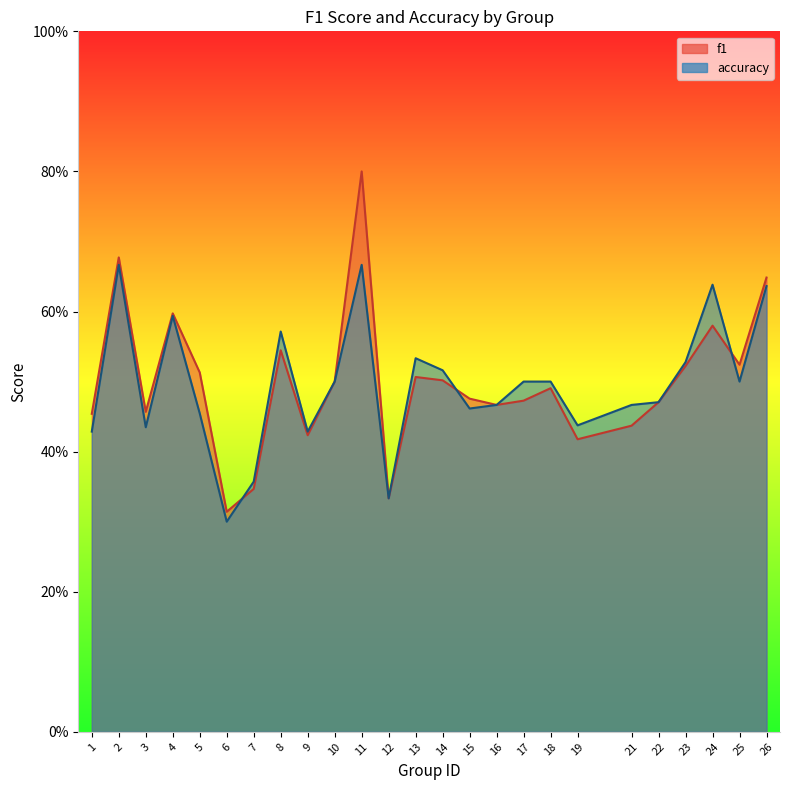

Which series ends up on top after the final intersection of f1 and accuracy?

f1